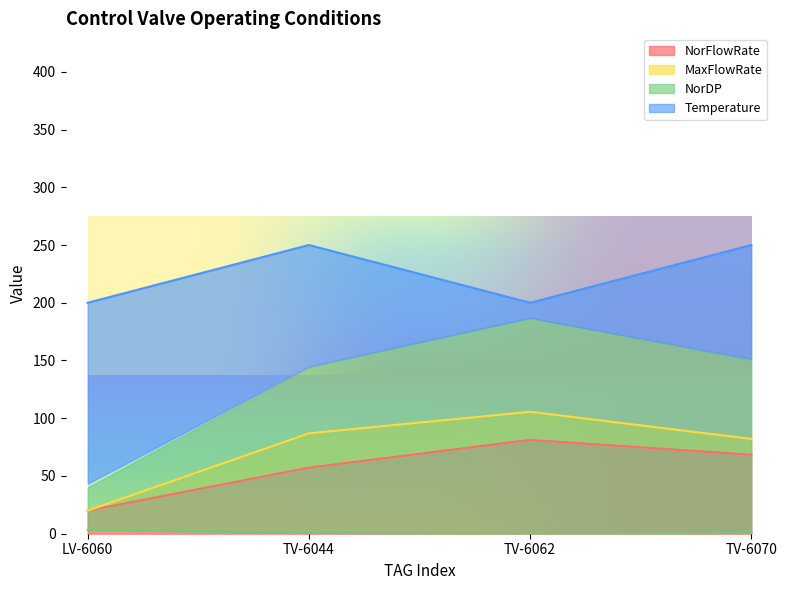

Rank the categories by Temperature value from lowest to highest.

LV-6060, TV-6062, TV-6044, TV-6070